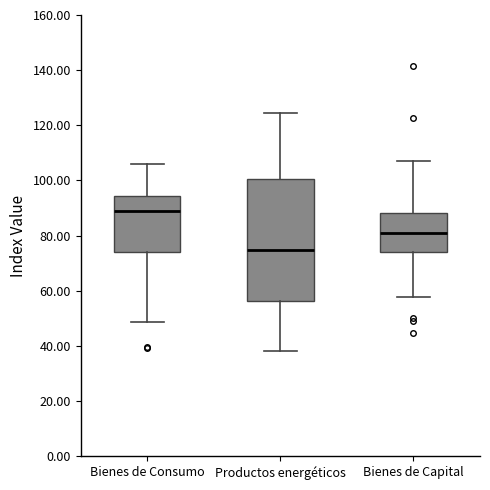

Which box has the highest median line?

Bienes de Consumo